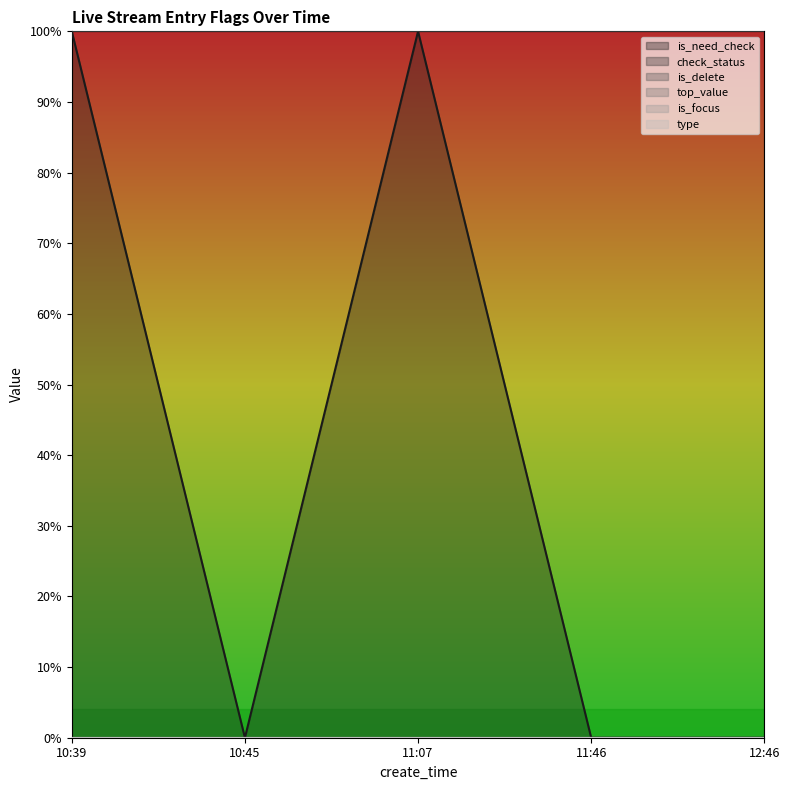

Is the value of is_need_check at 11:07 greater than the value of top_value at 11:46?

Yes